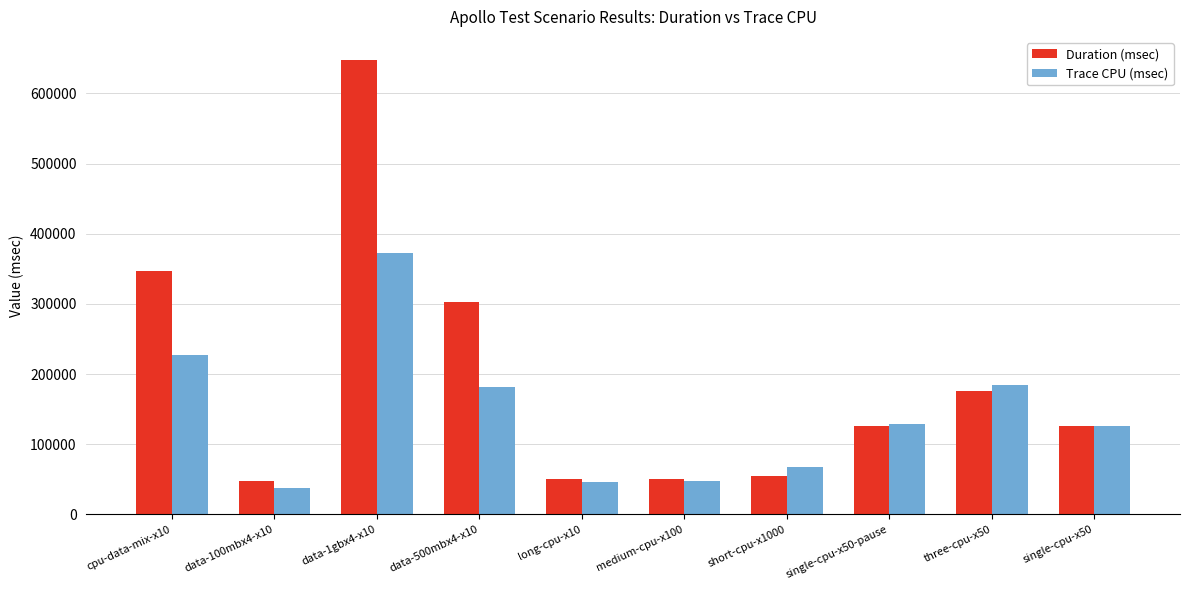

Which series changed the most between data-1gbx4-x10 and short-cpu-x1000?

Duration (msec)